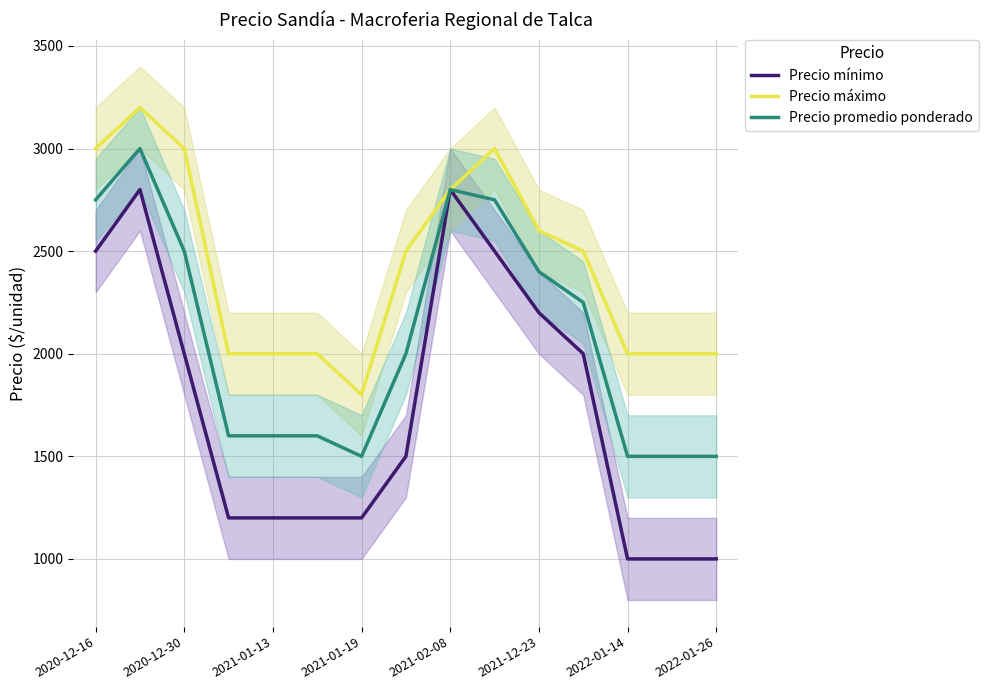

What is the total value across all series at 13?

4500